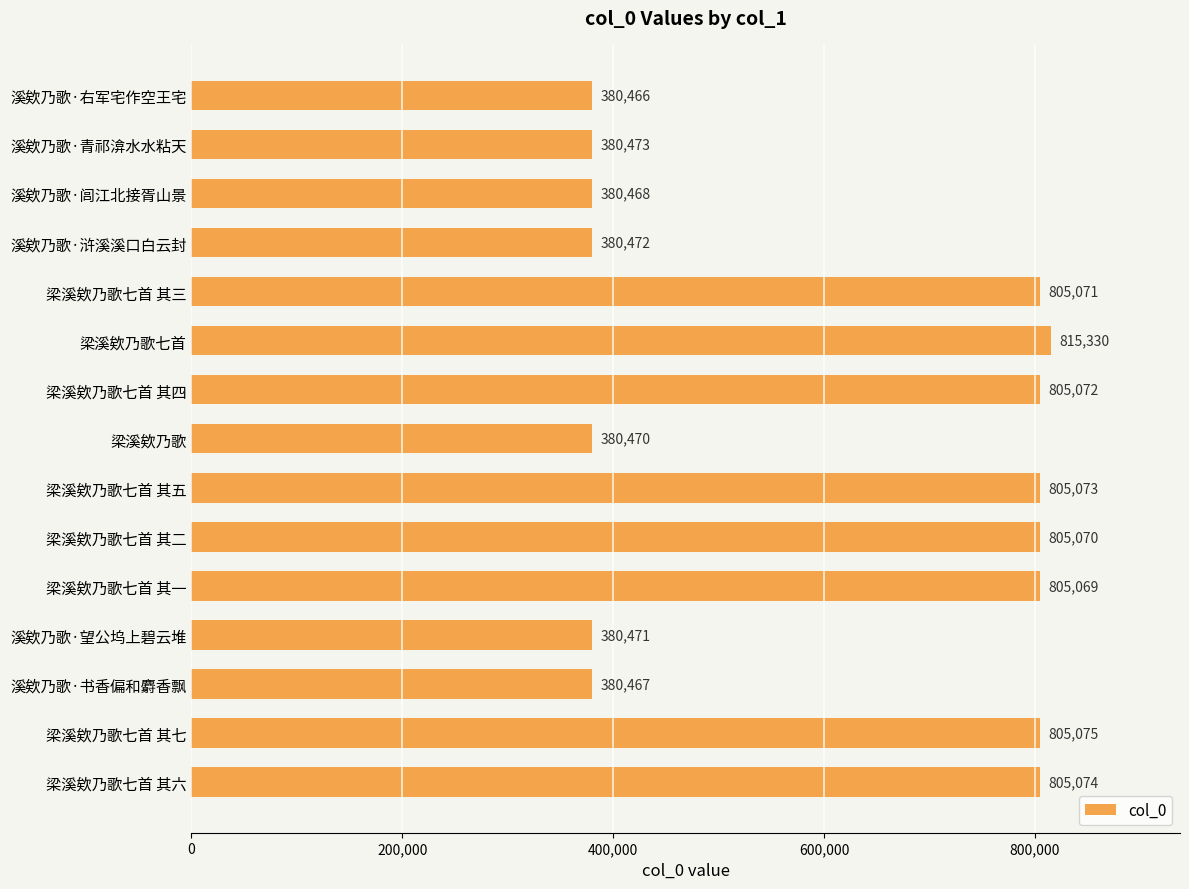

List the labels in order of value, smallest first.

溪欸乃歌·右军宅作空王宅, 溪欸乃歌·书香偏和麝香飘, 溪欸乃歌·闾江北接胥山景, 梁溪欸乃歌, 溪欸乃歌·望公坞上碧云堆, 溪欸乃歌·浒溪溪口白云封, 溪欸乃歌·青祁渰水水粘天, 梁溪欸乃歌七首 其一, 梁溪欸乃歌七首 其二, 梁溪欸乃歌七首 其三, 梁溪欸乃歌七首 其四, 梁溪欸乃歌七首 其五, 梁溪欸乃歌七首 其六, 梁溪欸乃歌七首 其七, 梁溪欸乃歌七首